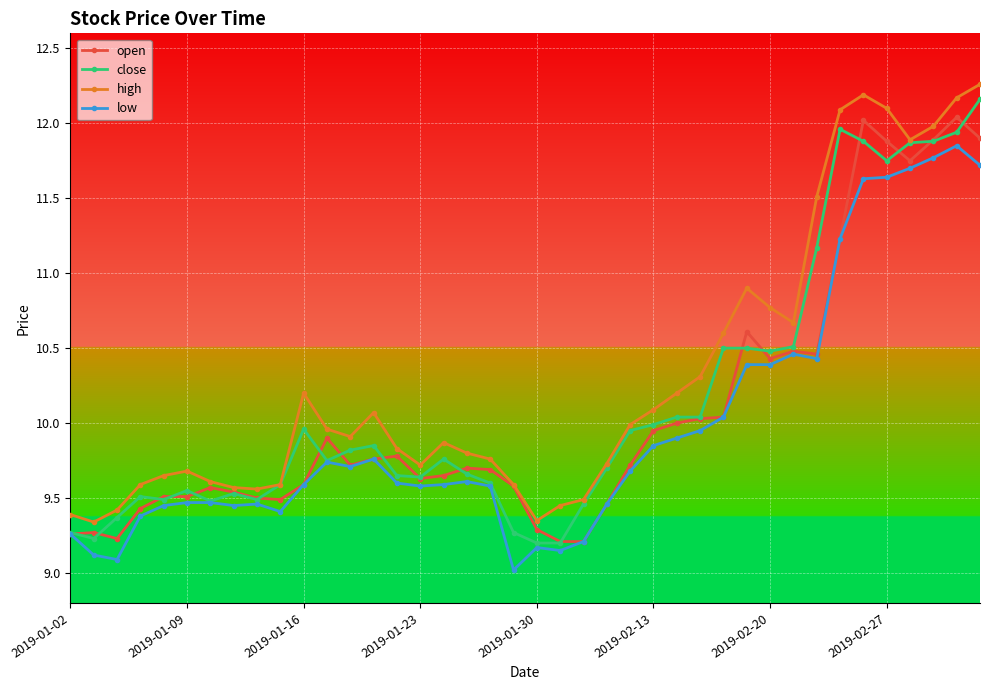

Which series has the largest total across all categories?

high